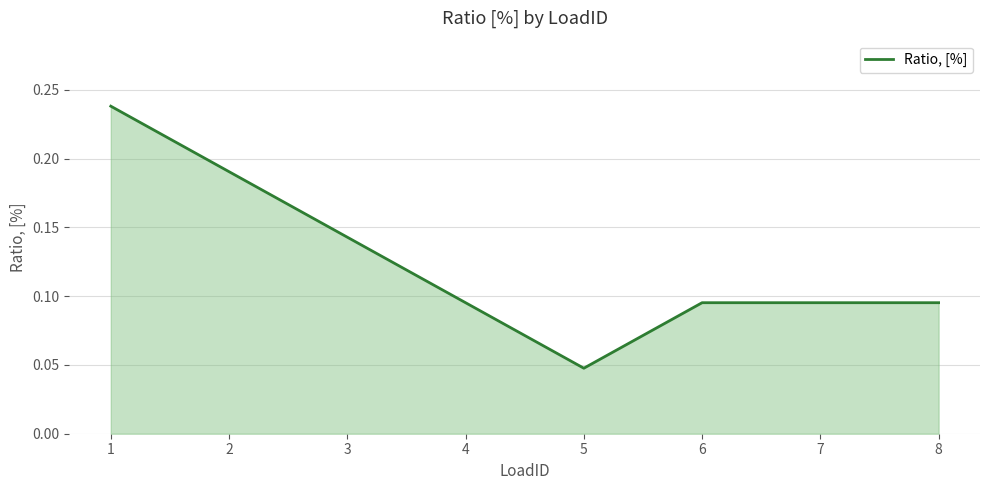

How many values are between 0 and 1?

8